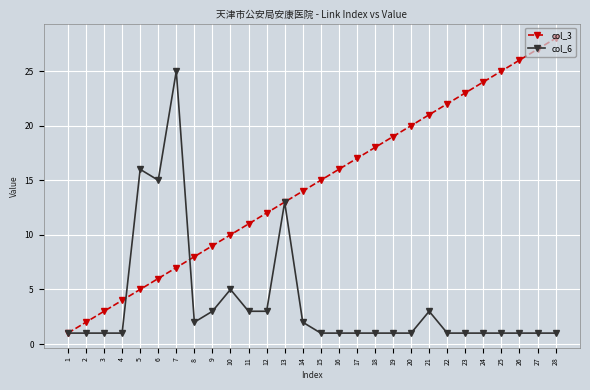

Reading left to right, extract all data points from this chart.

col_3: 1=1	2=2	3=3	4=4	5=5	6=6	7=7	8=8	9=9	10=10	11=11	12=12	13=13	14=14	15=15	16=16	17=17	18=18	19=19	20=20	21=21	22=22	23=23	24=24	25=25	26=26	27=27	28=28
col_6: 1=1	2=1	3=1	4=1	5=16	6=15	7=25	8=2	9=3	10=5	11=3	12=3	13=13	14=2	15=1	16=1	17=1	18=1	19=1	20=1	21=3	22=1	23=1	24=1	25=1	26=1	27=1	28=1